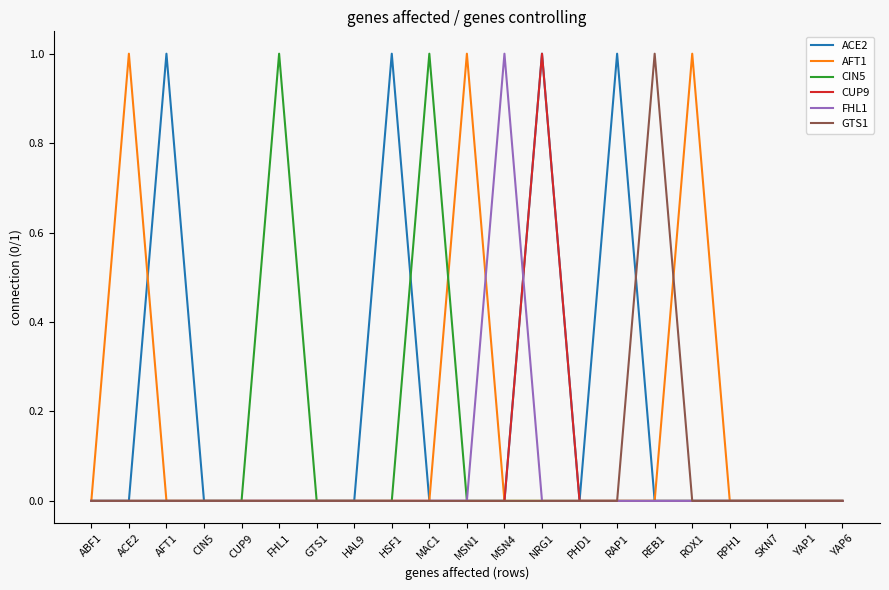

At which category is the sum across all series the highest?

NRG1